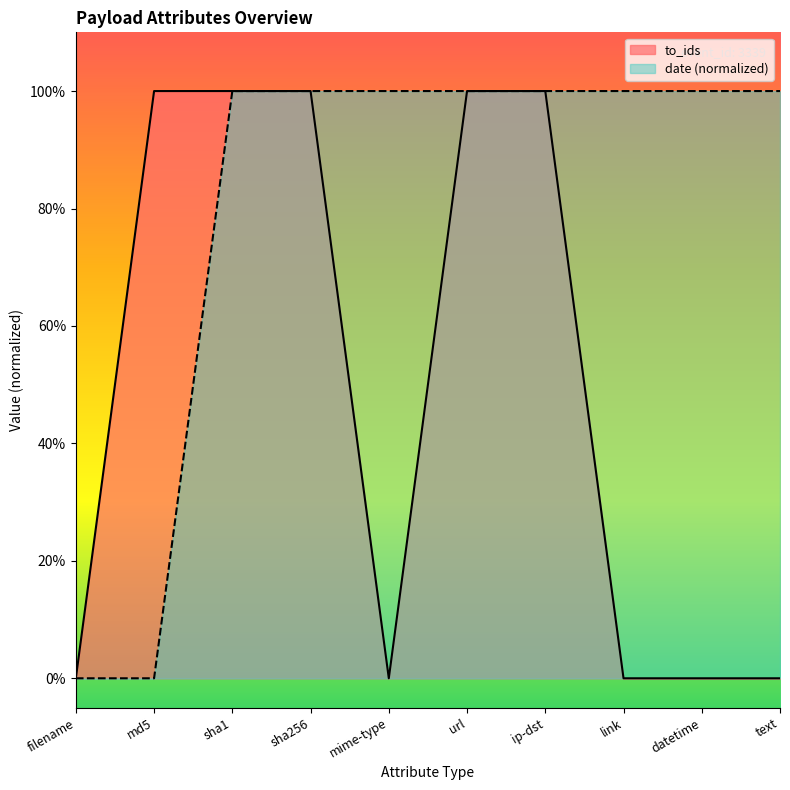

Reading left to right, what are all the values shown in this chart?

to_ids: 0	1	1	1	0	1	1	0	0	0
date_normalized: 0	0	1	1	1	1	1	1	1	1